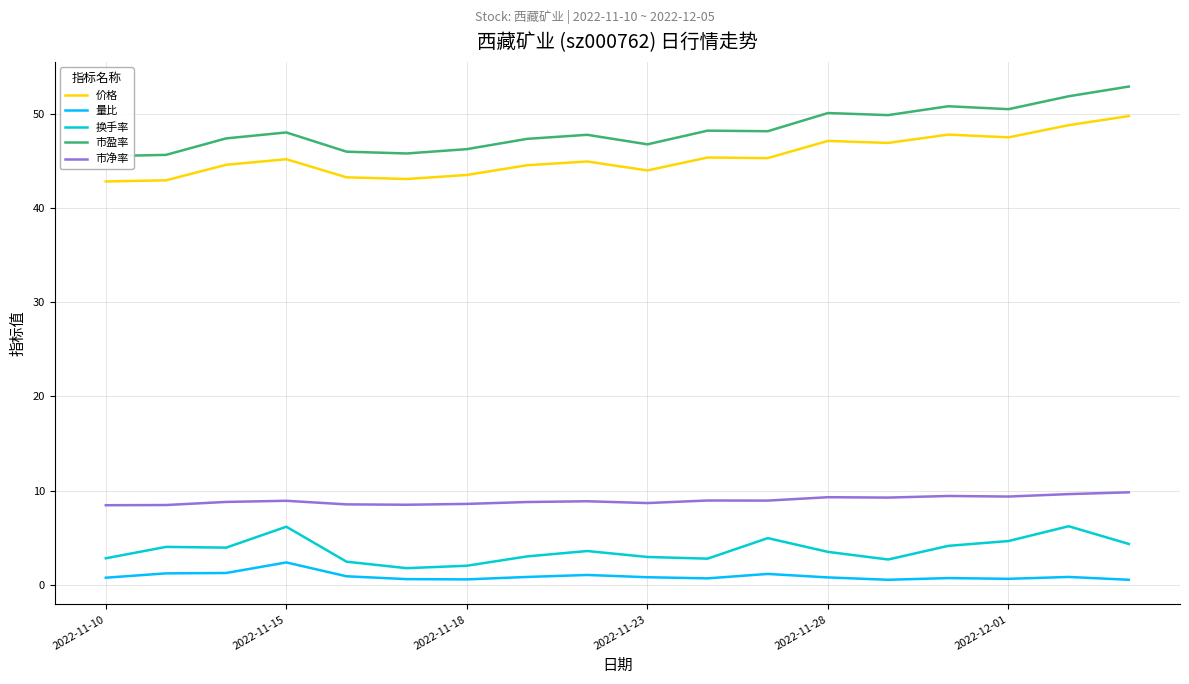

True or false: 市净率 and 量比 intersect in this chart.

False